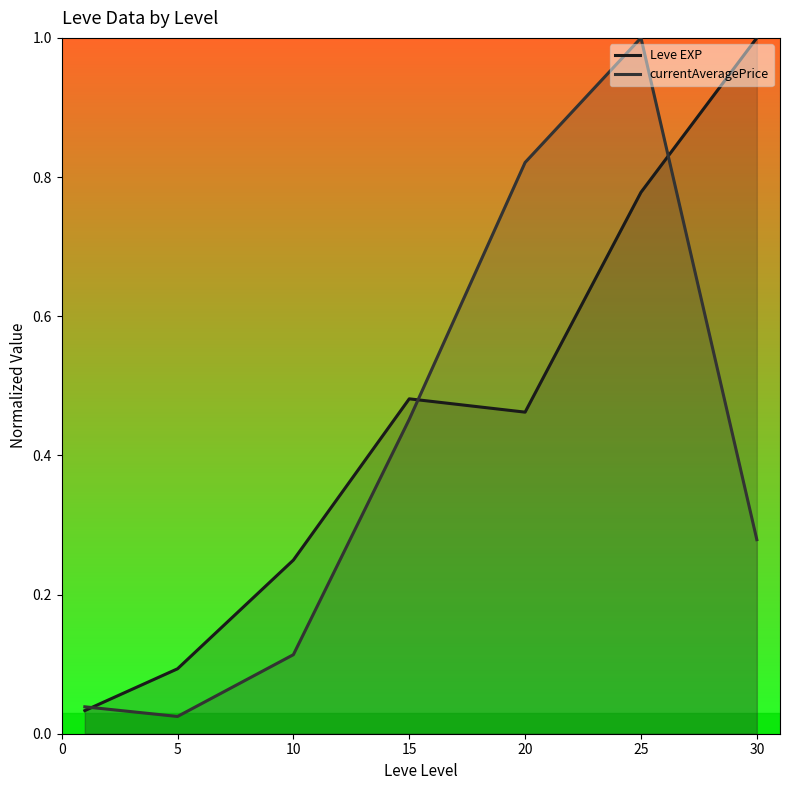

What is the value of the Leve EXP point at the 6th from the left?

0.8